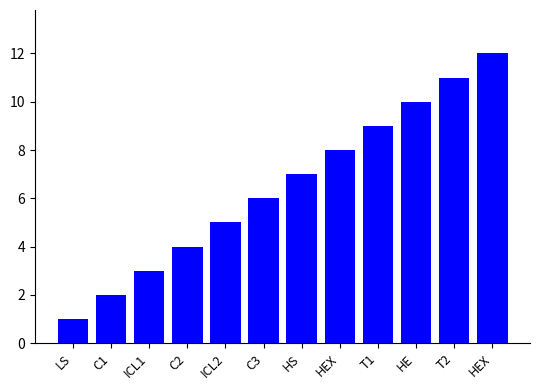

How many bars are there in total?

12